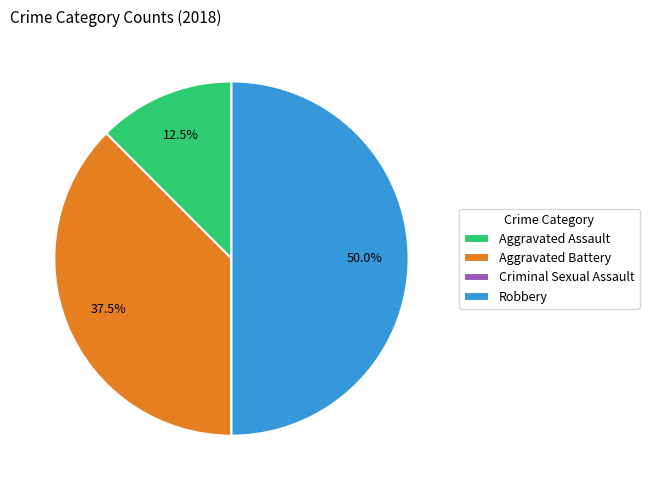

Which has a higher value, Aggravated Assault or Aggravated Battery?

Aggravated Battery